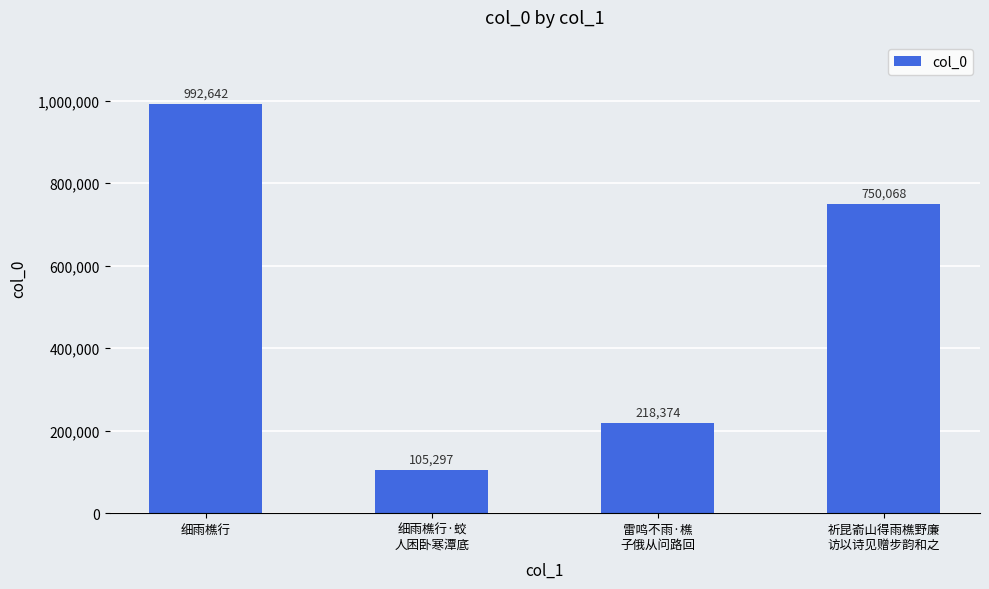

Reading left to right, transcribe all the data shown in this chart.

细雨樵行=992642	细雨樵行·蛟
人困卧寒潭底=105297	雷鸣不雨·樵
子俄从问路回=218374	祈昆嵛山得雨樵野廉
访以诗见赠步韵和之=750068